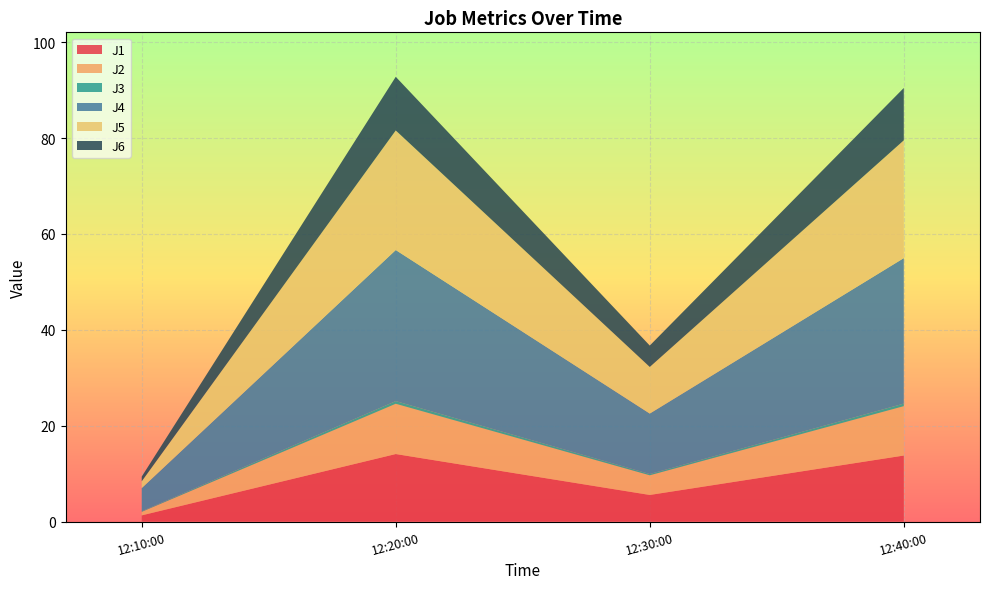

Reading left to right, extract all data points from this chart.

J1: 2024-03-11 12:10:00=1.3	2024-03-11 12:20:00=14.1	2024-03-11 12:30:00=5.5	2024-03-11 12:40:00=13.8
J2: 2024-03-11 12:10:00=0.7	2024-03-11 12:20:00=10.5	2024-03-11 12:30:00=4.1	2024-03-11 12:40:00=10.3
J3: 2024-03-11 12:10:00=0.1	2024-03-11 12:20:00=0.6	2024-03-11 12:30:00=0.3	2024-03-11 12:40:00=0.5
J4: 2024-03-11 12:10:00=4.8	2024-03-11 12:20:00=31.5	2024-03-11 12:30:00=12.6	2024-03-11 12:40:00=30.4
J5: 2024-03-11 12:10:00=1.4	2024-03-11 12:20:00=24.9	2024-03-11 12:30:00=9.7	2024-03-11 12:40:00=24.6
J6: 2024-03-11 12:10:00=1.0	2024-03-11 12:20:00=11.2	2024-03-11 12:30:00=4.5	2024-03-11 12:40:00=10.9